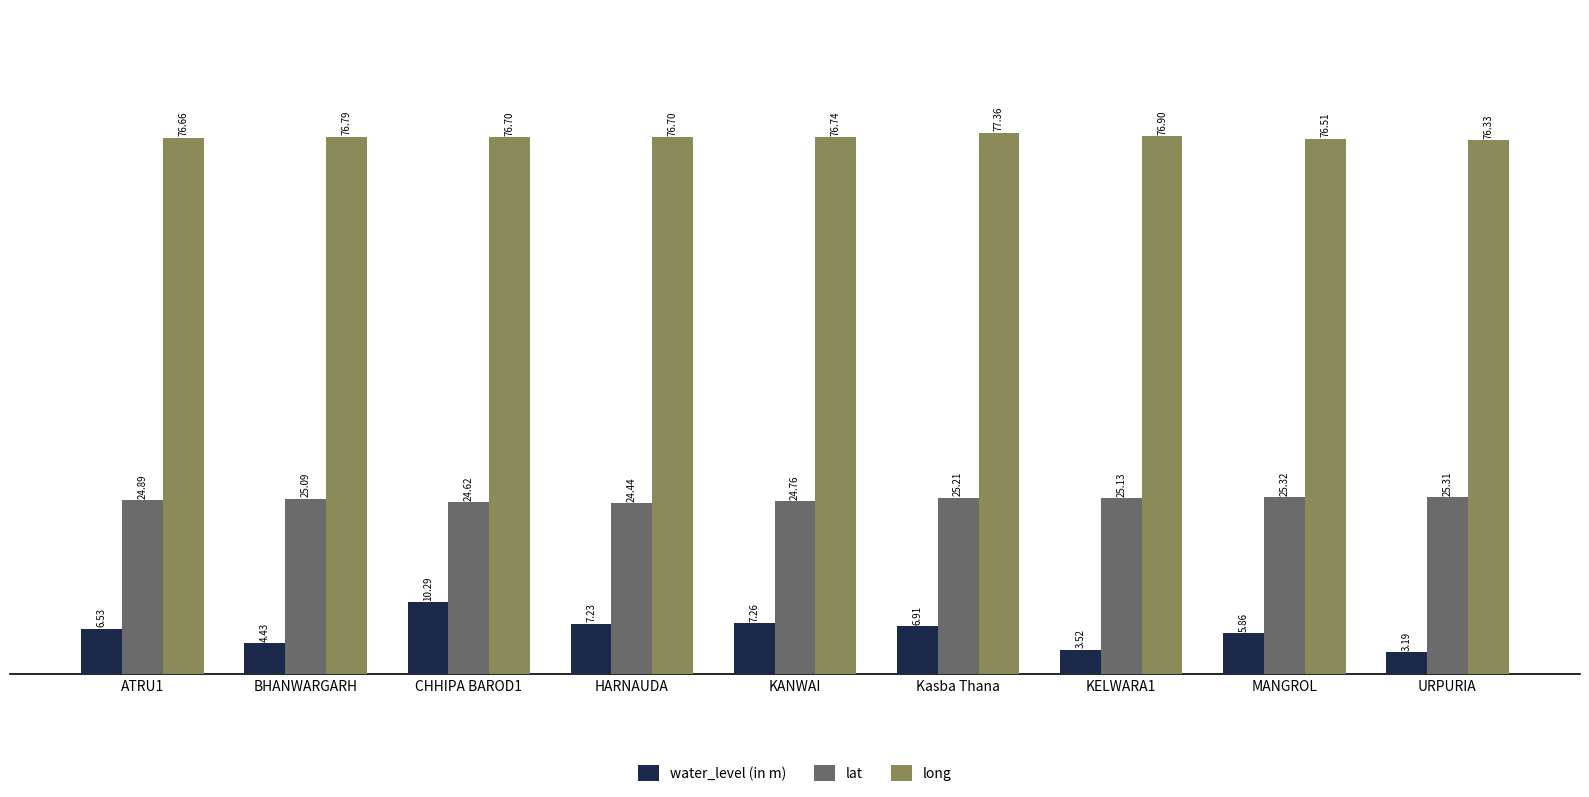

What is the sum of all long values?

690.7